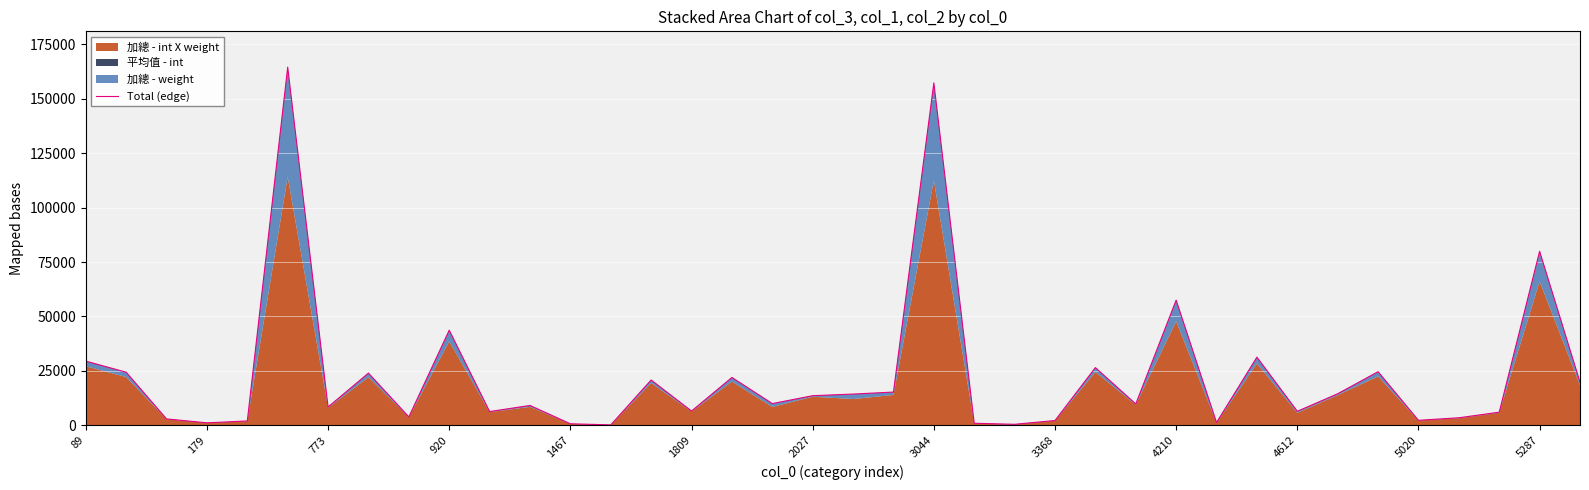

How many data points are less than 9987?

19